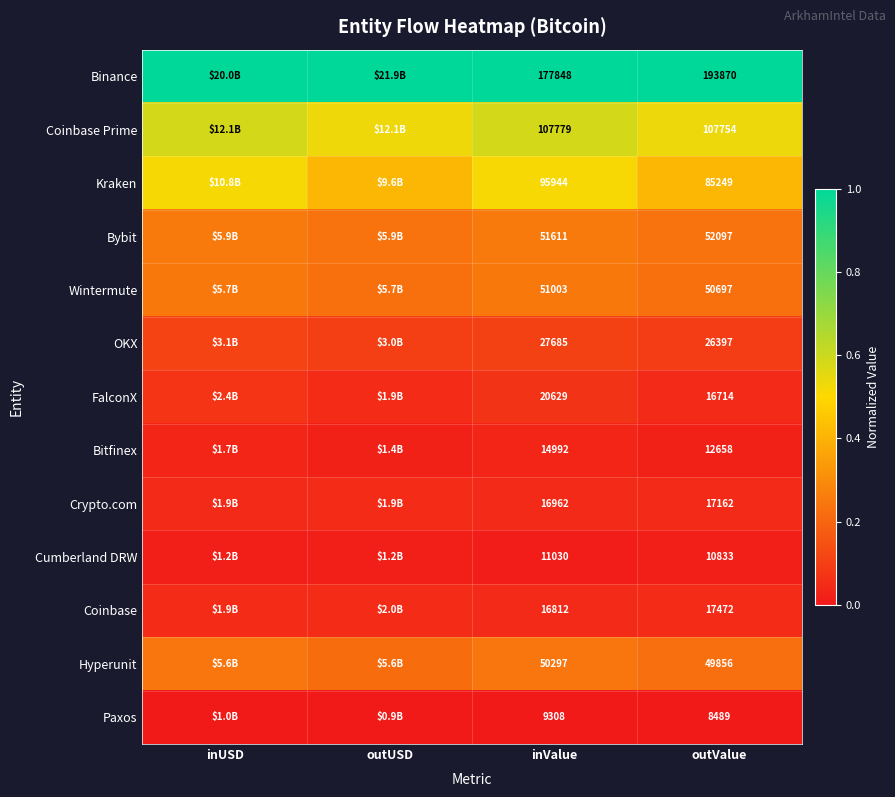

At outValue, list the series in order from smallest to largest.

Paxos, Cumberland DRW, Bitfinex, FalconX, Crypto.com, Coinbase, OKX, Hyperunit, Wintermute, Bybit, Kraken, Coinbase Prime, Binance